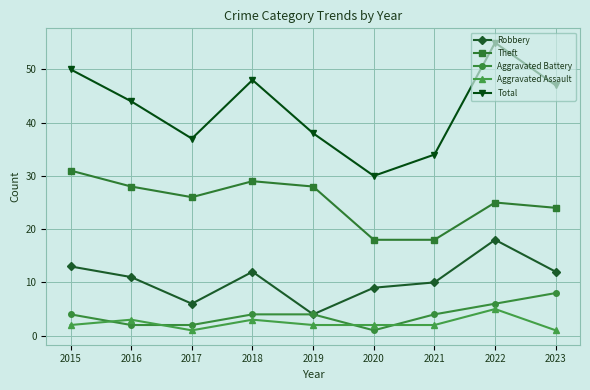

True or false: Robbery has a value of 6 at 2019.

False